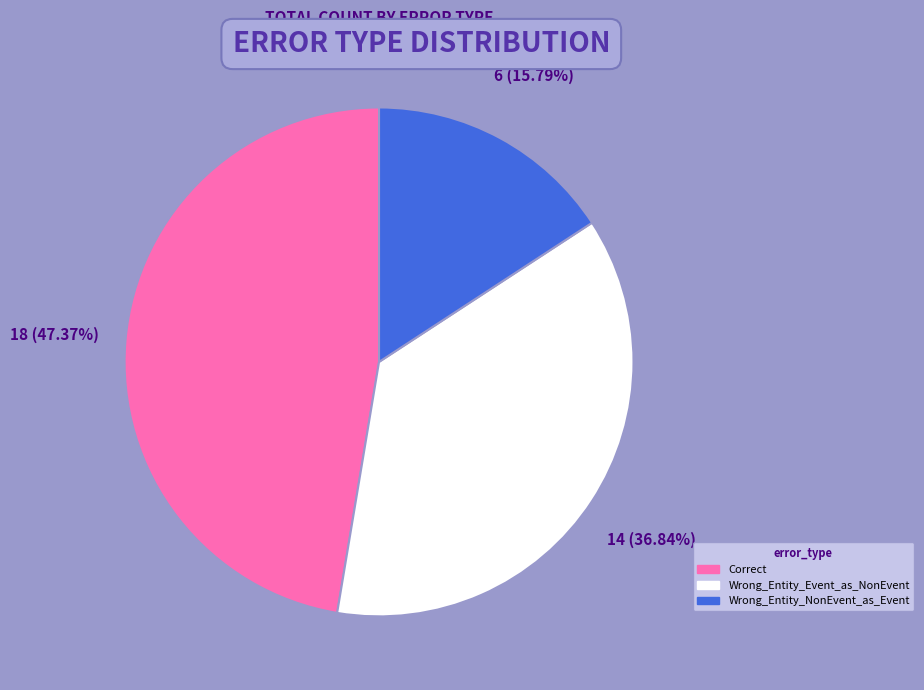

Approximately how many times larger is the value at Wrong_Entity_NonEvent_as_Event compared to Correct?

0.3